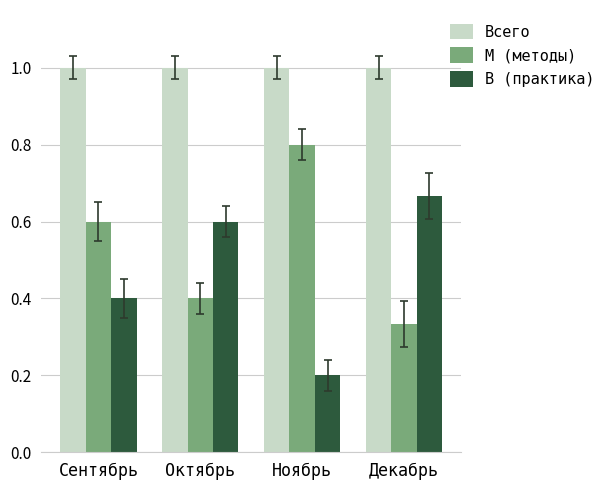

Count the В (практика) values in the range 0 to 1.

4